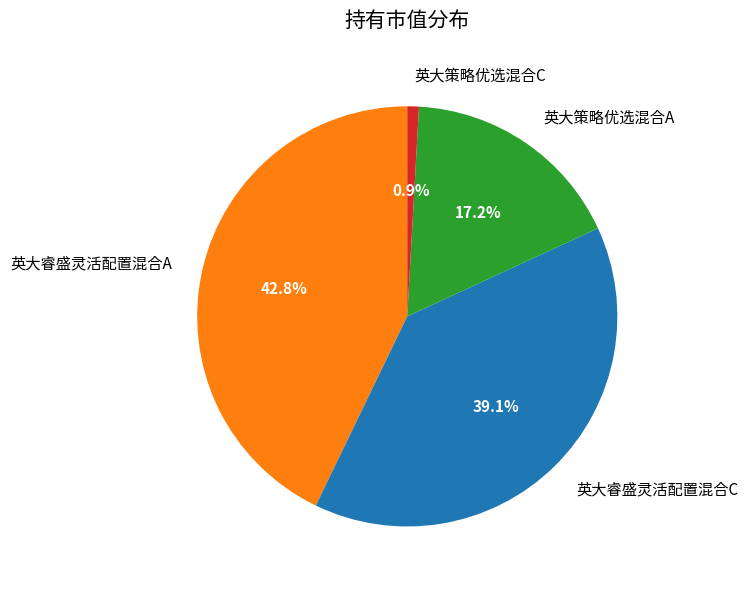

Count the number of slices in the pie.

4